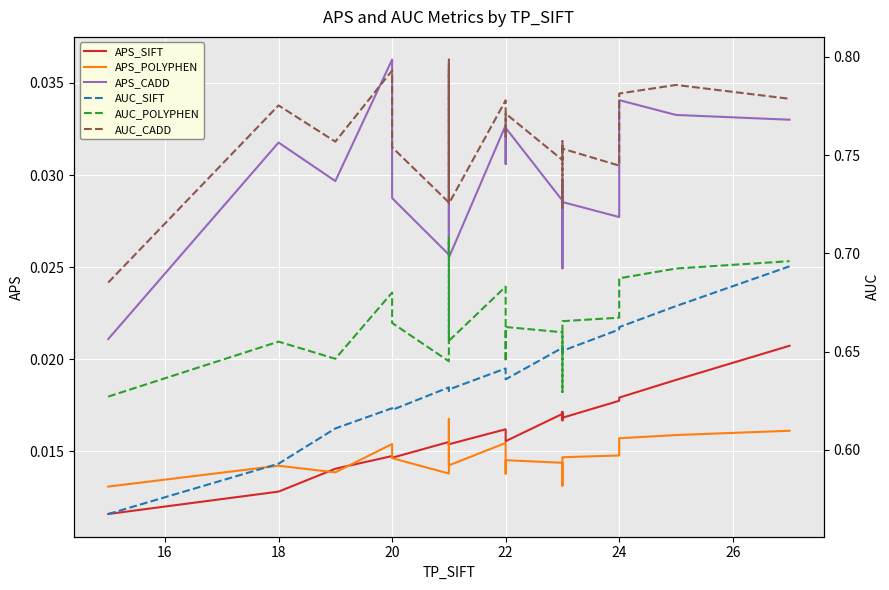

Between 18 and 16, which is larger?

18